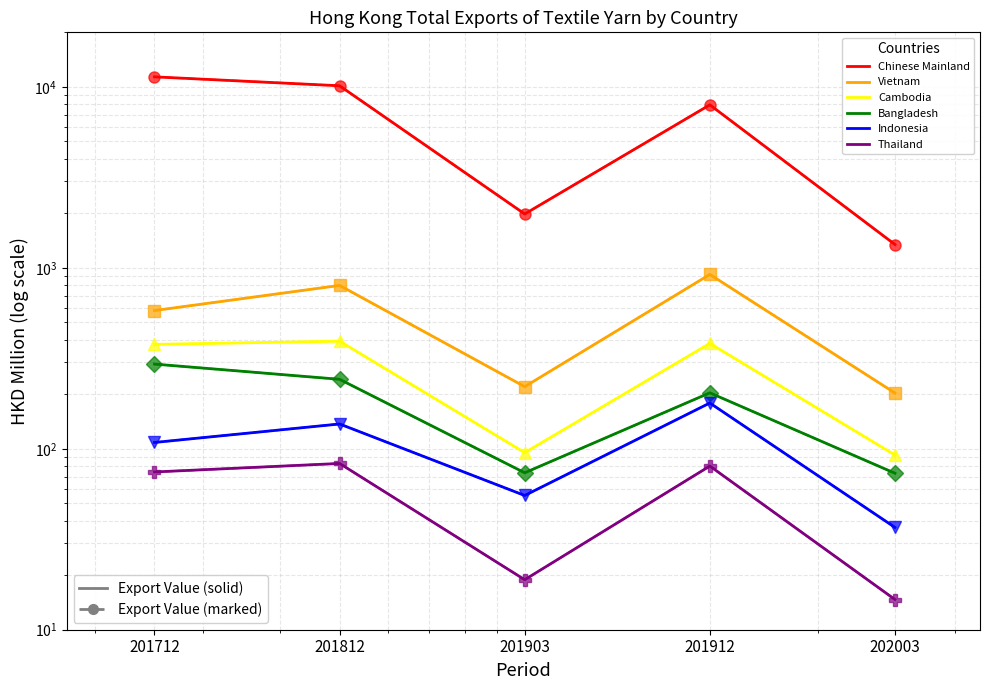

True or false: Chinese Mainland has a value of 1948.2 at 202003.

False